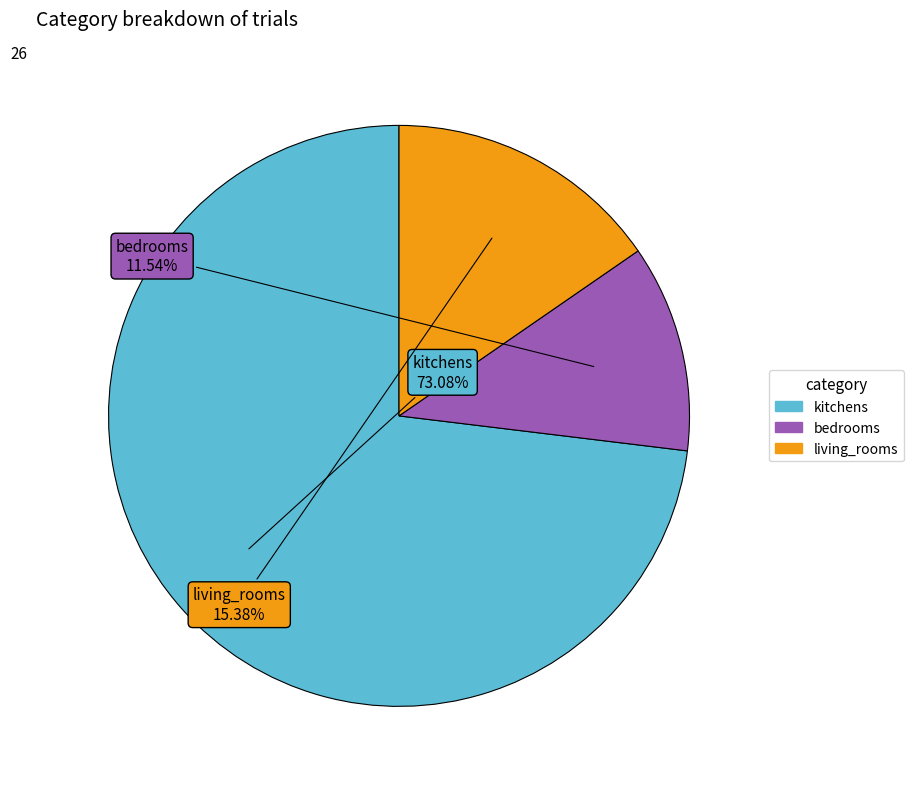

Which has a higher value, living_rooms or bedrooms?

living_rooms